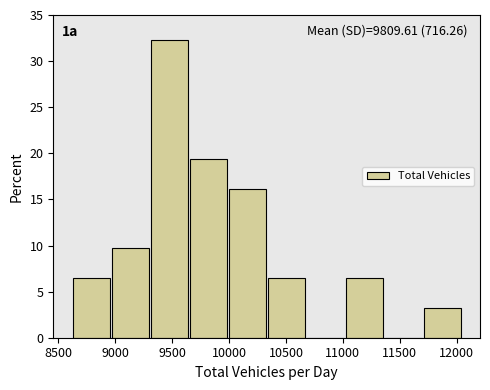

Which range on the x-axis has the tallest bar?

9300 to 9650